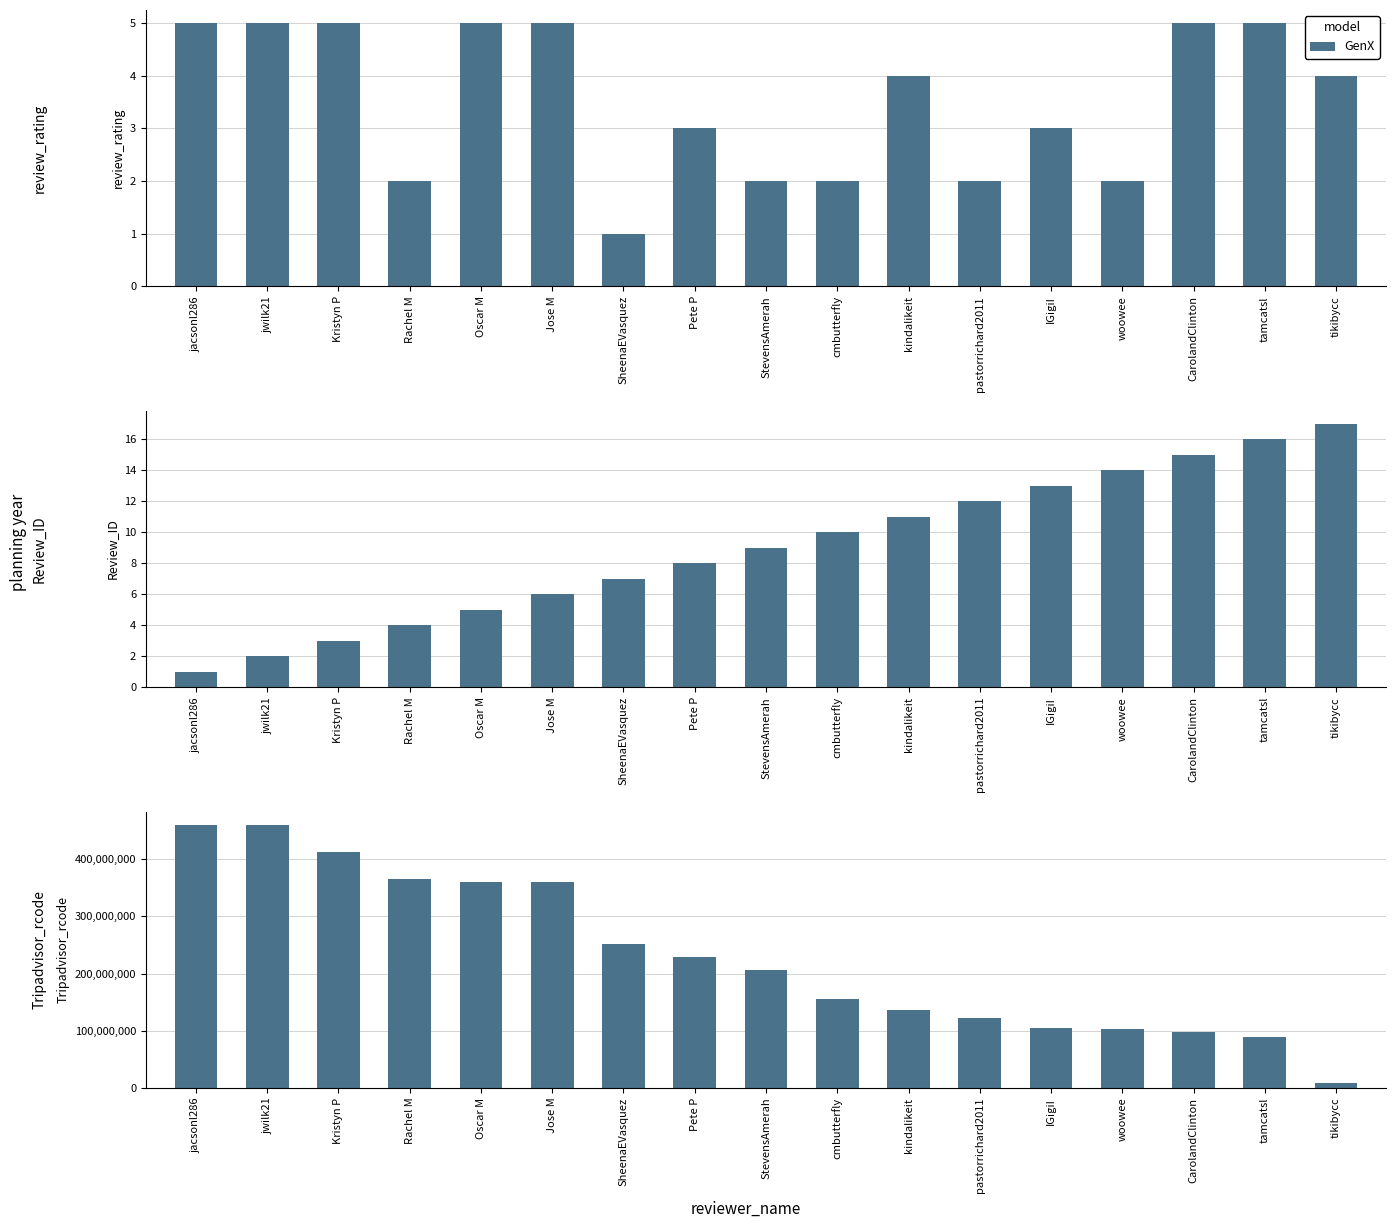

What is the label of the 14th bar from the right?

Rachel M